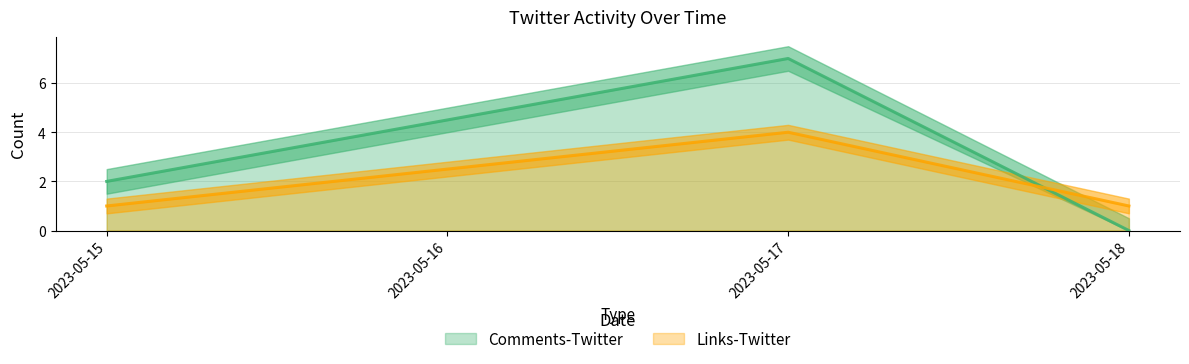

What is the total value across all series at 2023-05-18?

1